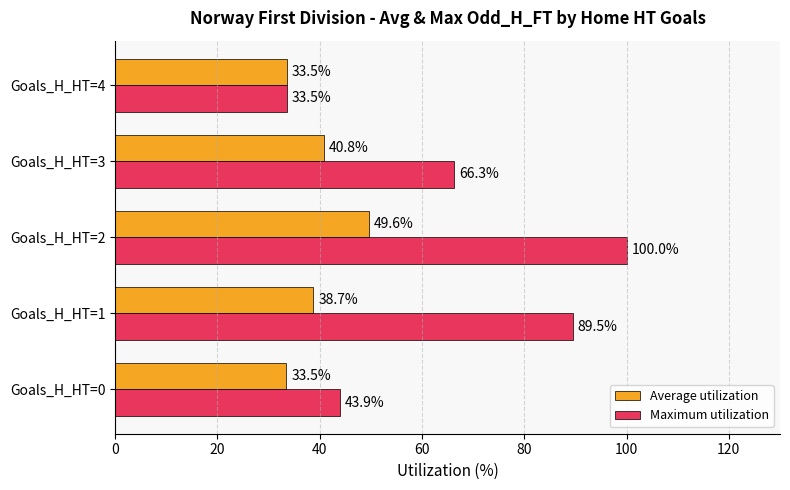

What is the smallest value displayed?

33.5